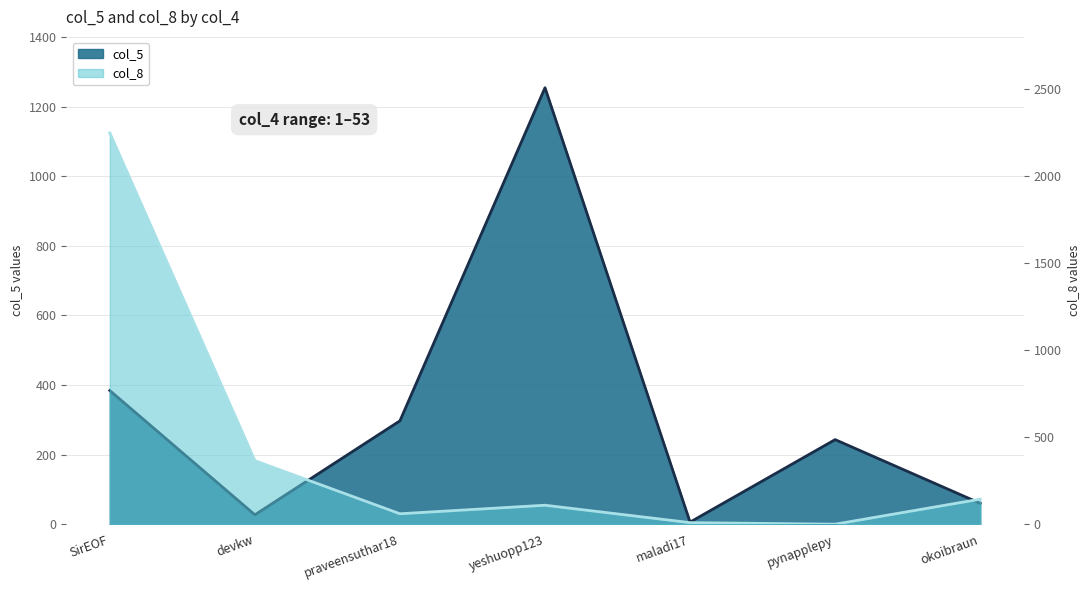

Which series has the largest total across all categories?

col_8